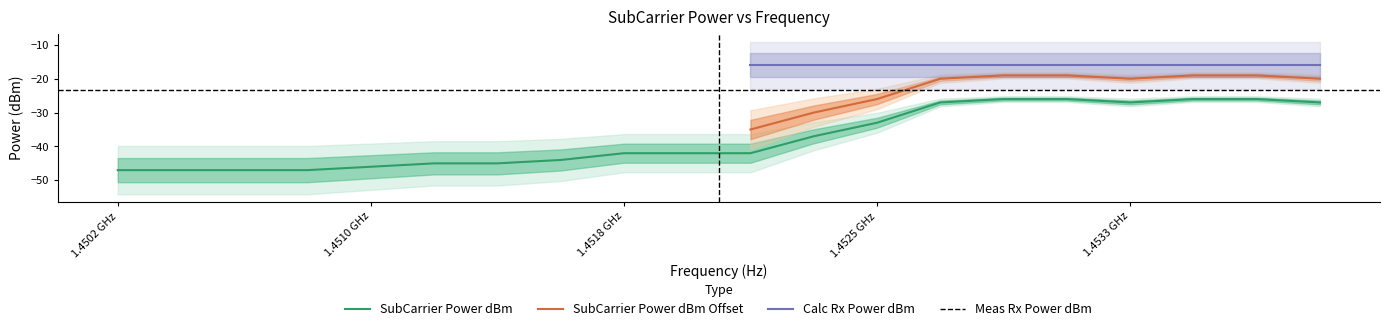

True or false: SubCarrier Power dBm Offset has a value of -24.1 at 1451562500.

False